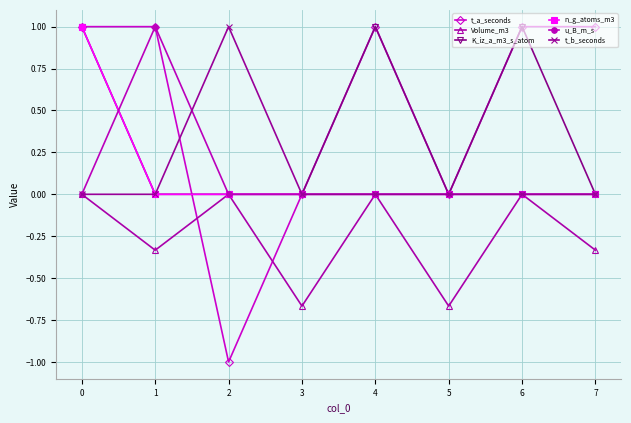

Which series has the largest total across all categories?

t_a_seconds